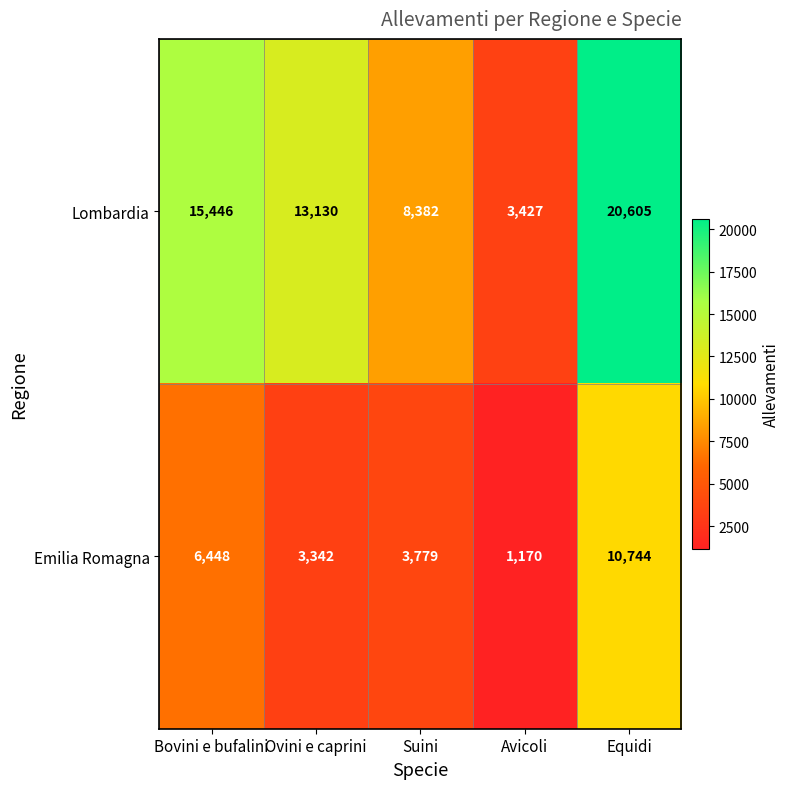

Which series has the largest total across all categories?

Lombardia